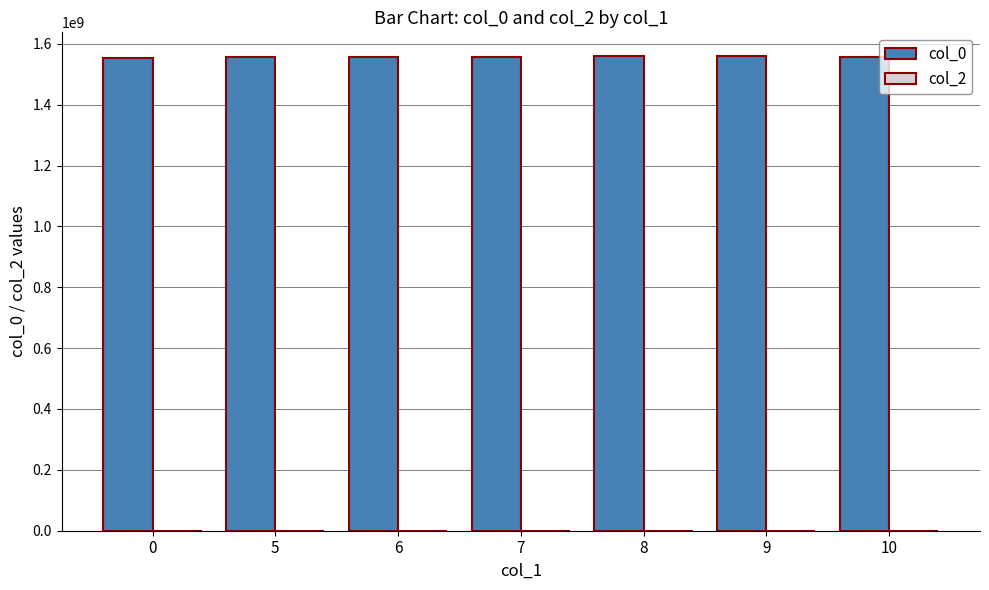

What is the ratio of the value at 5 to the value at 0?

1.0